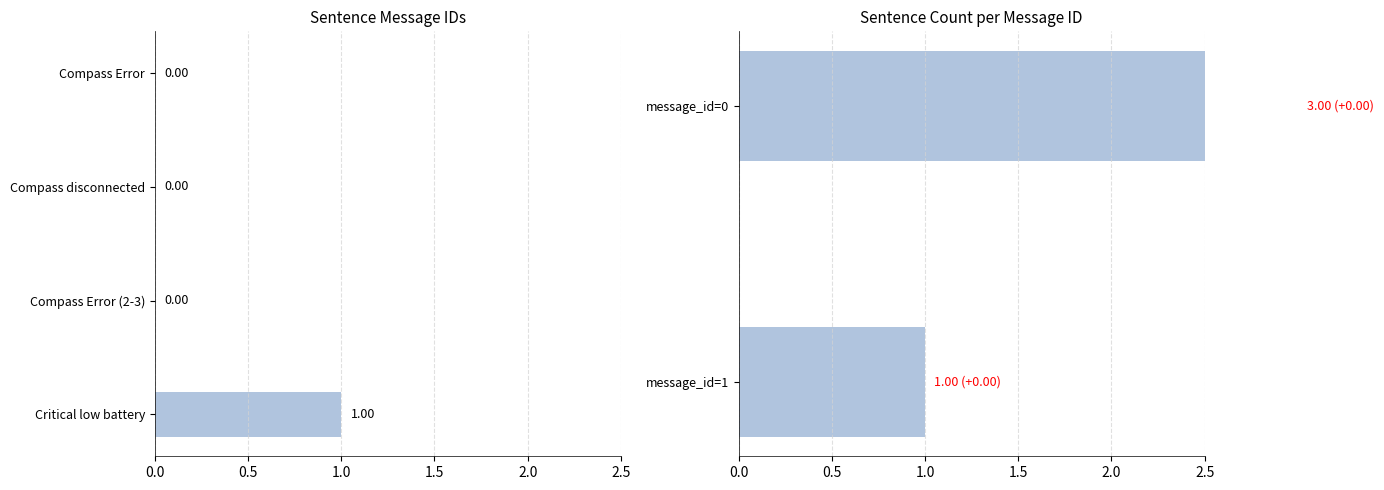

List the labels in order of value, smallest first.

Compass Error, Compass disconnected, Compass Error (2-3), Critical low battery